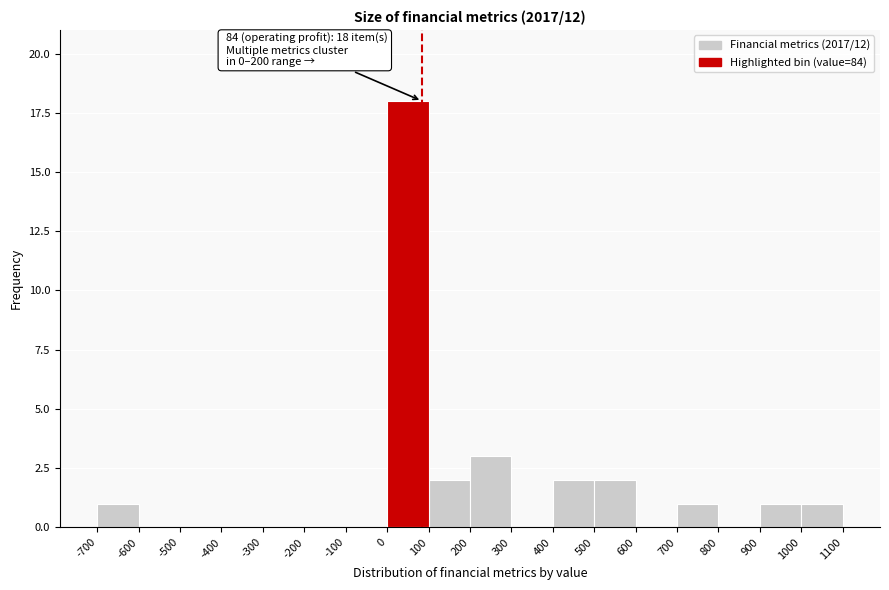

Over which range of the x-axis is the bar tallest?

0 to 100